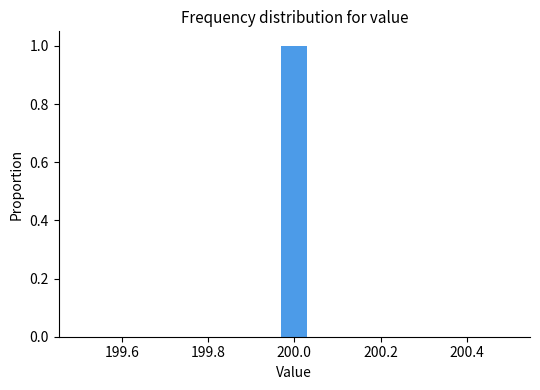

Around what value on the x-axis is the tallest bar? Give the approximate position of its centre, as read against the axis.

200.00